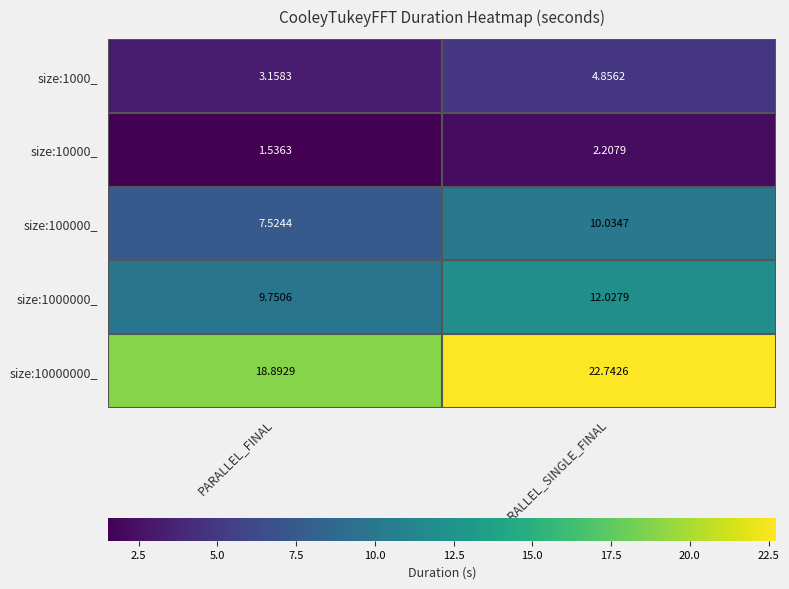

How many data points in size:100000_ are less than 10?

1